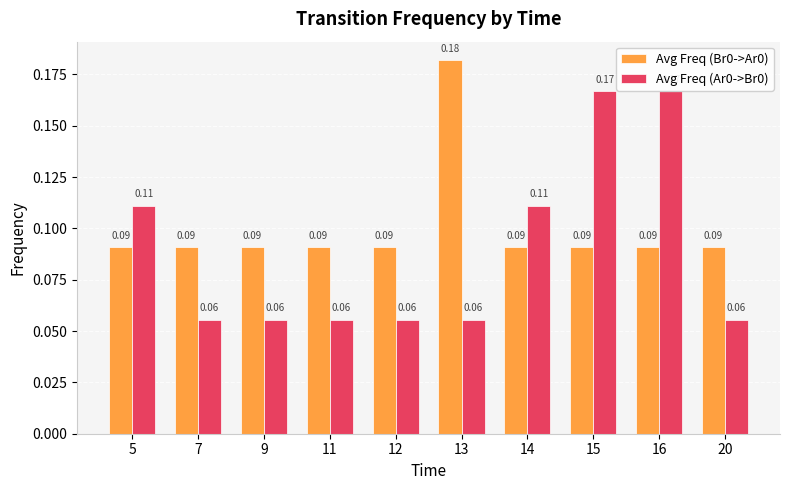

What is the sum of all Avg Freq (Ar0->Br0) values?

0.9